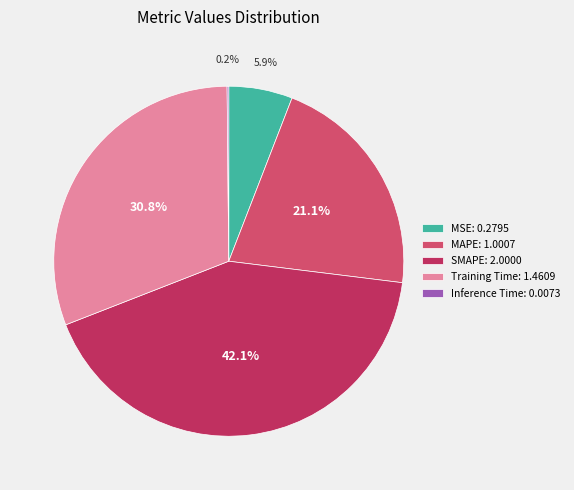

What percentage is the SMAPE slice, to the nearest percent?

42%